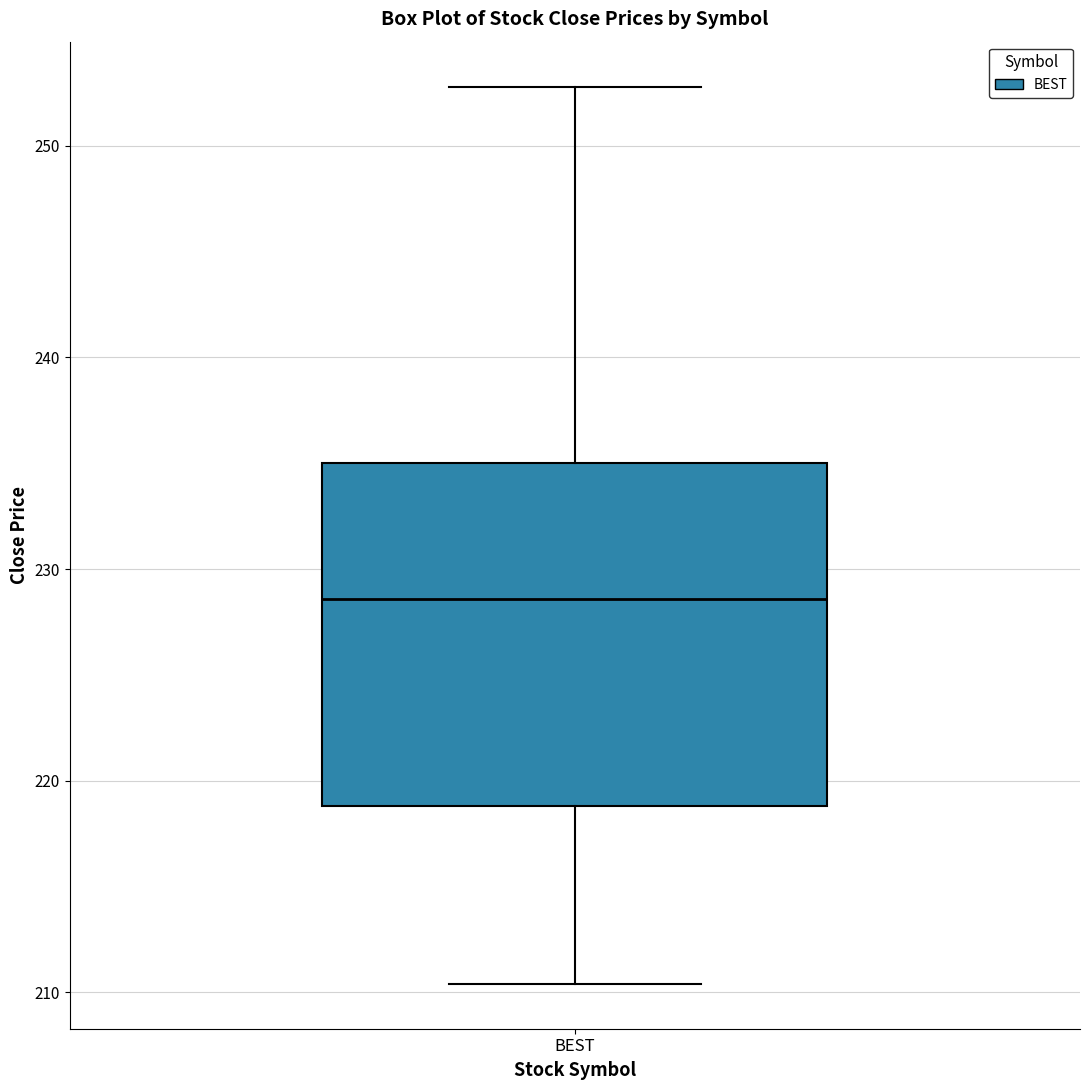

Where does the median line of the box for BEST sit on the y-axis? The values are not printed on the chart, so give them approximately, as read against the axis.

229